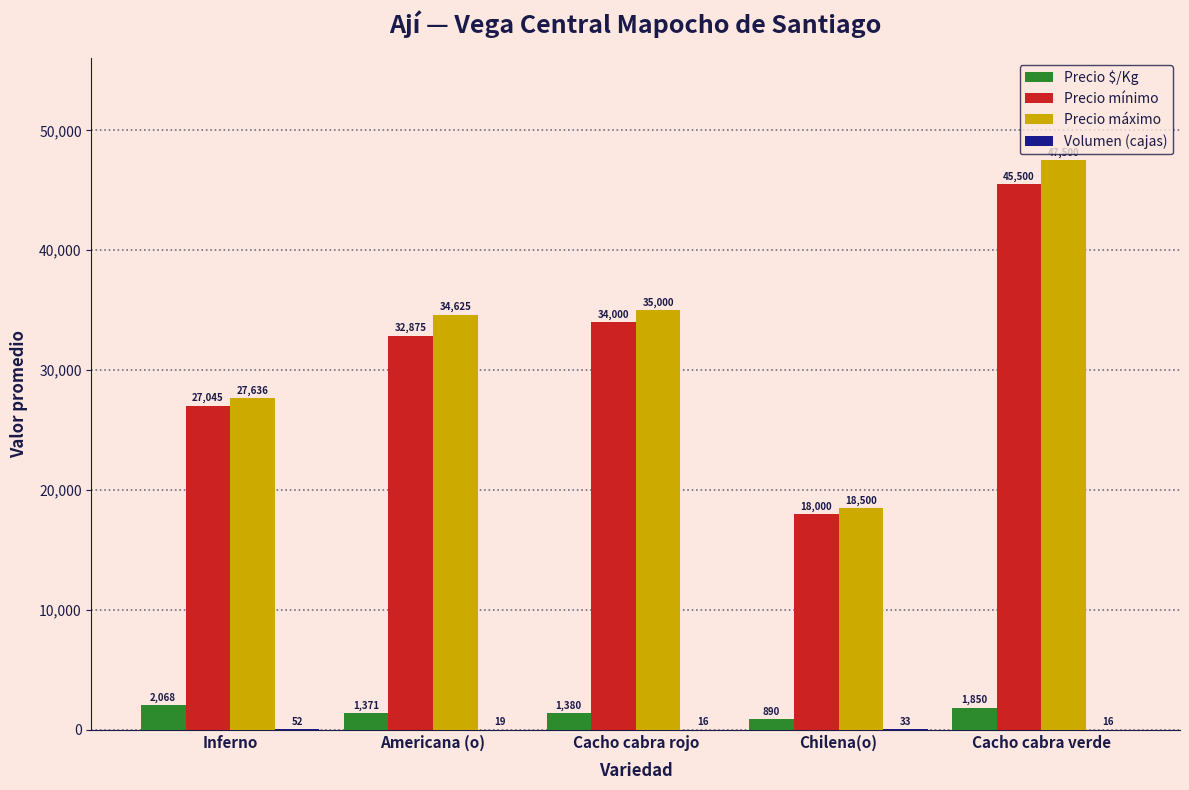

At which category is the sum across all series the highest?

Cacho cabra verde